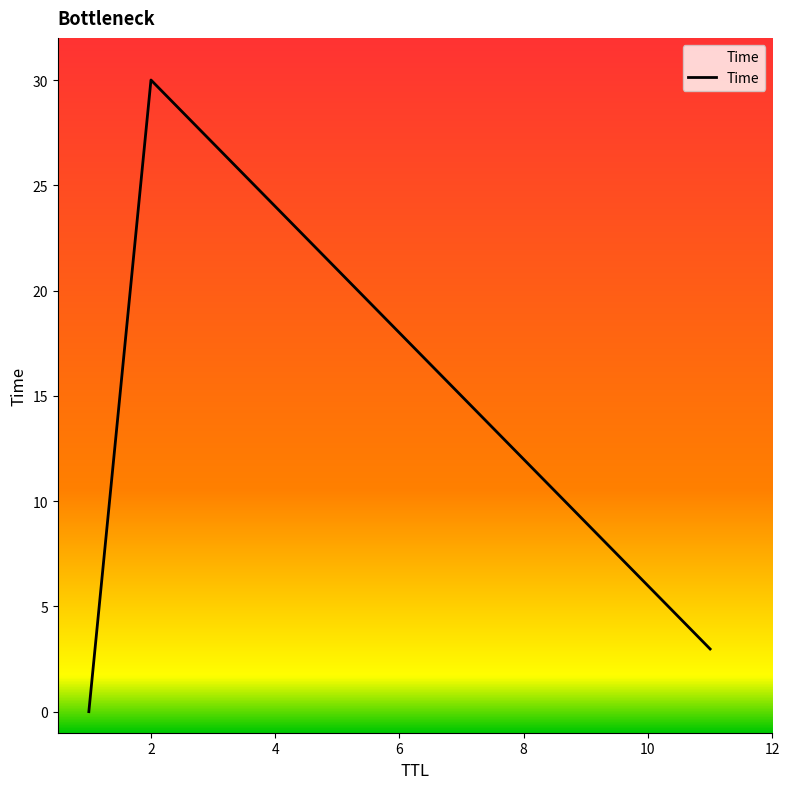

How many distinct data groups are displayed?

1